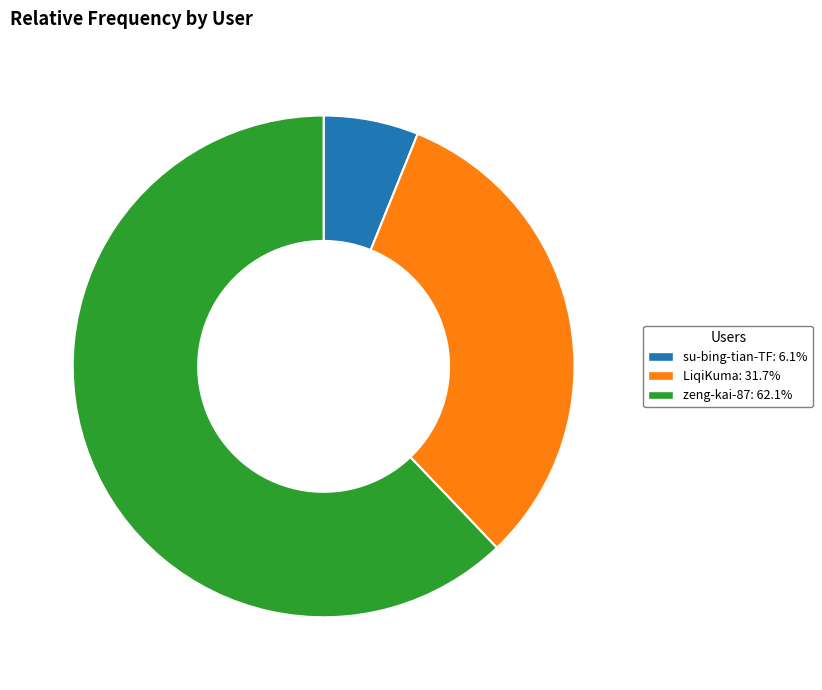

What is the largest slice in the pie chart?

zeng-kai-87